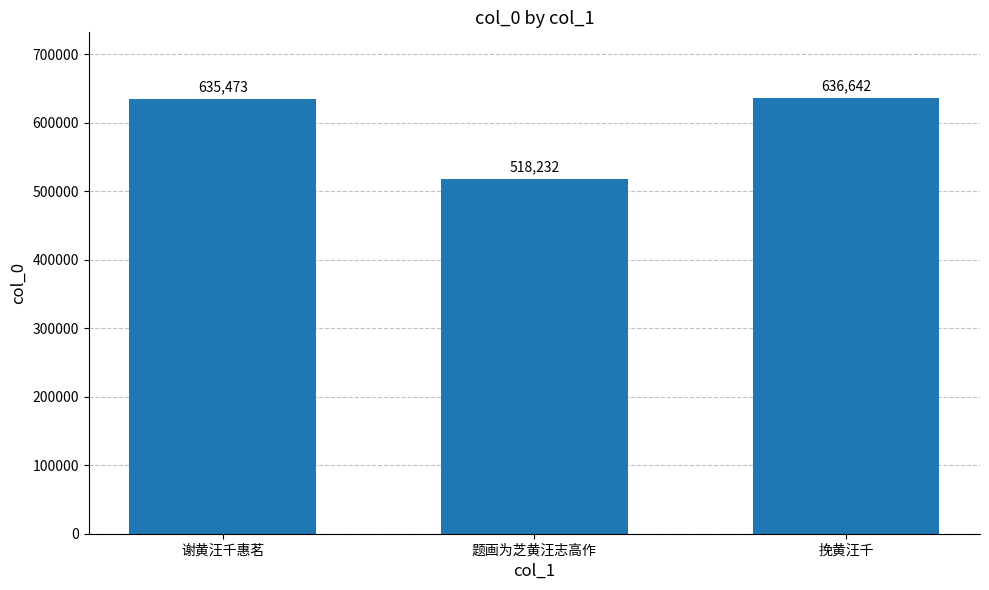

The chart shows a value of 635473 at 谢黄汪千惠茗. True or false?

True